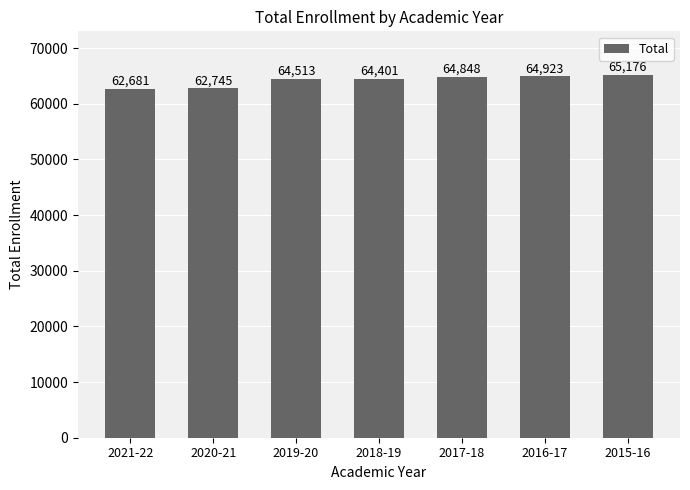

What is the change in value from 2021-22 to 2017-18?

+2167